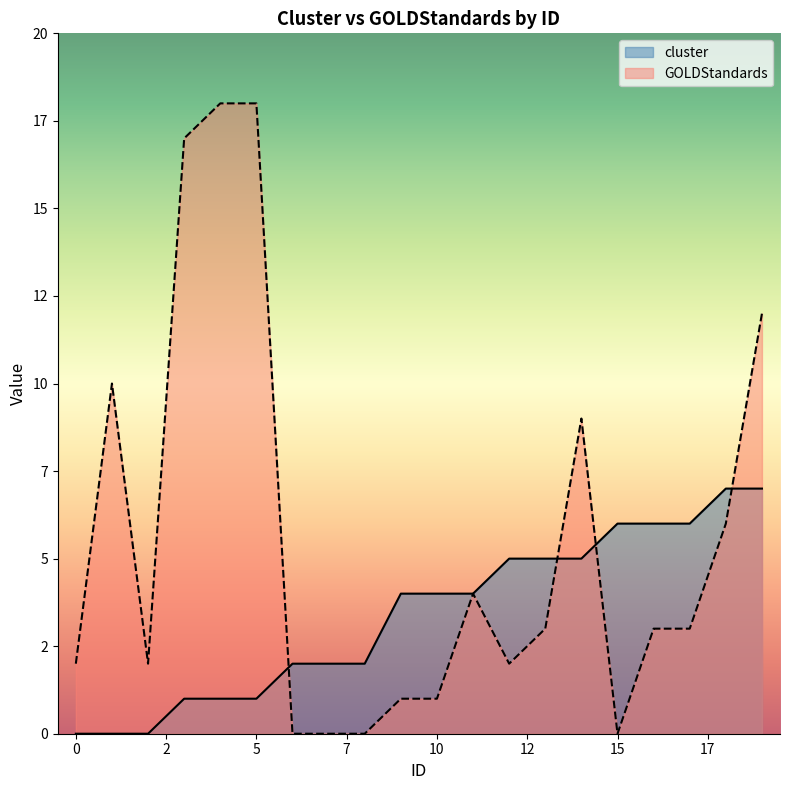

What is the value of the GOLDStandards point at the 12th from the left?

4